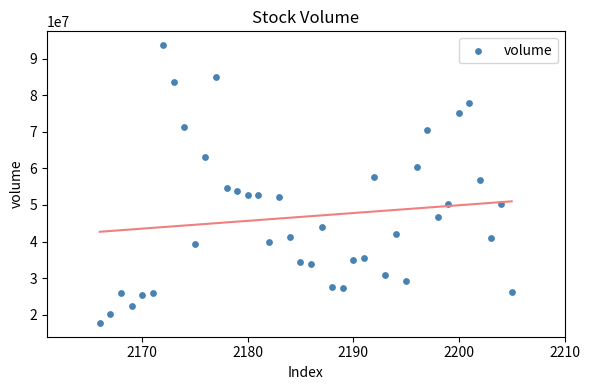

What is the range of Y values (max minus min)?

75953475